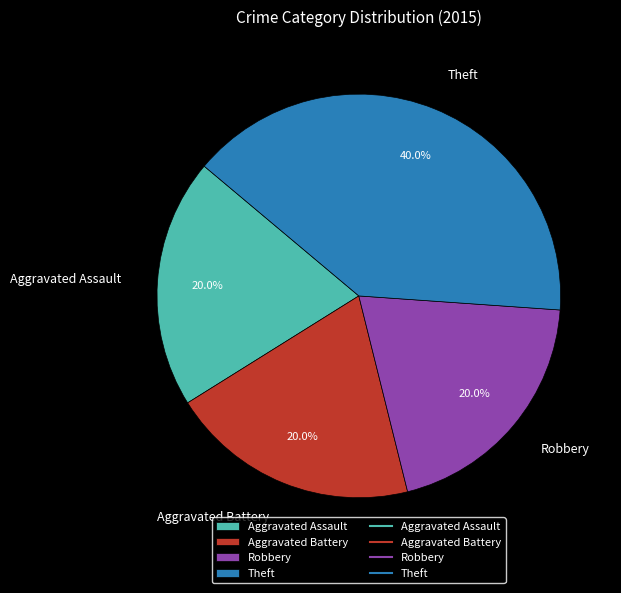

Approximately how many times larger is the value at Theft compared to Aggravated Battery?

2.0